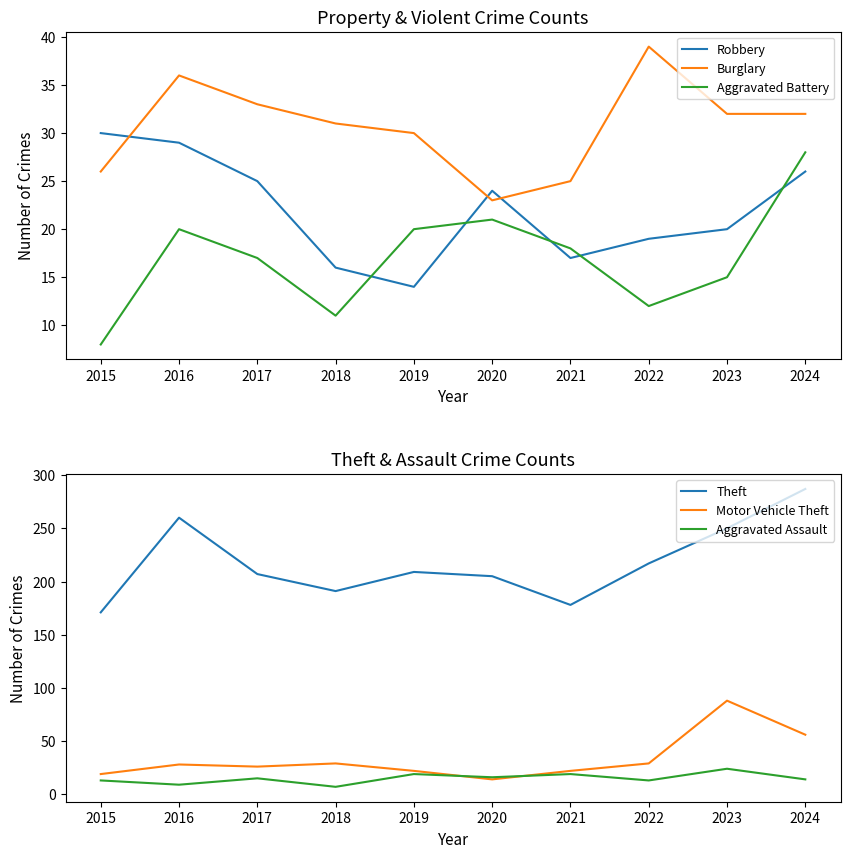

What is the spread (max minus min) of values at 2023?

235